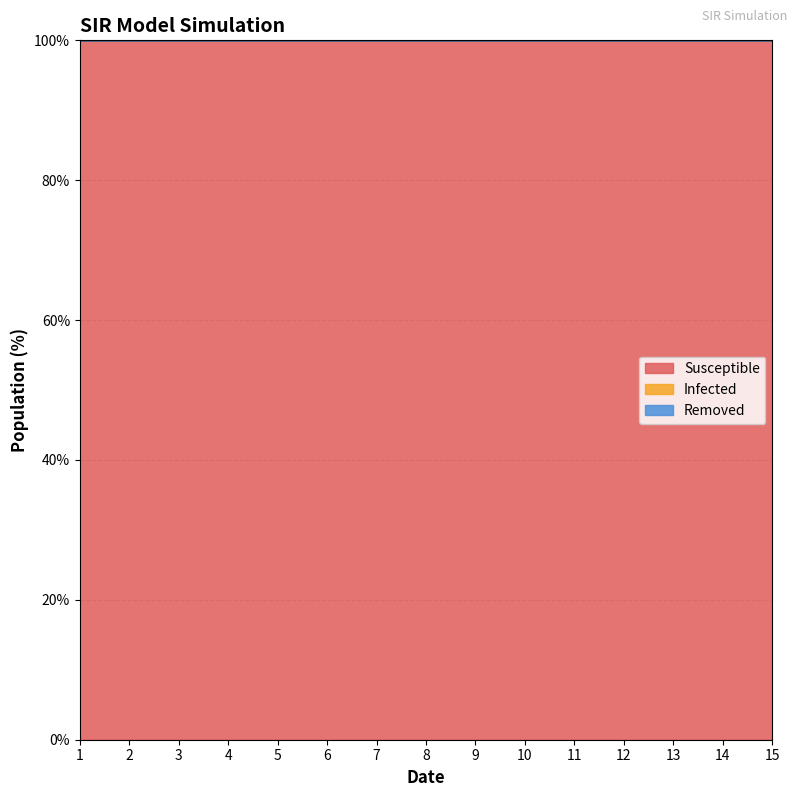

What is the sum of all Infected values?

1500.0